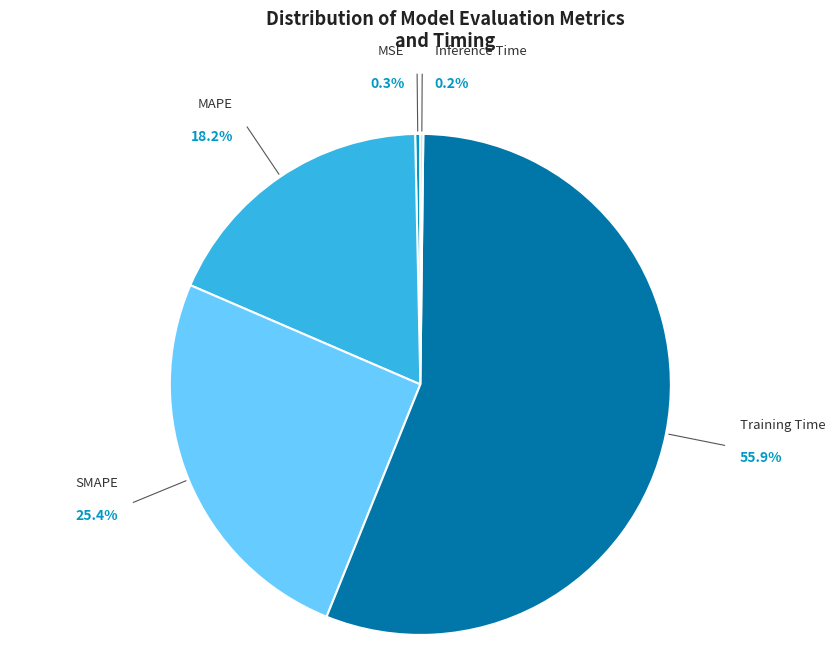

True or false: Training Time accounts for 56% of the total.

True